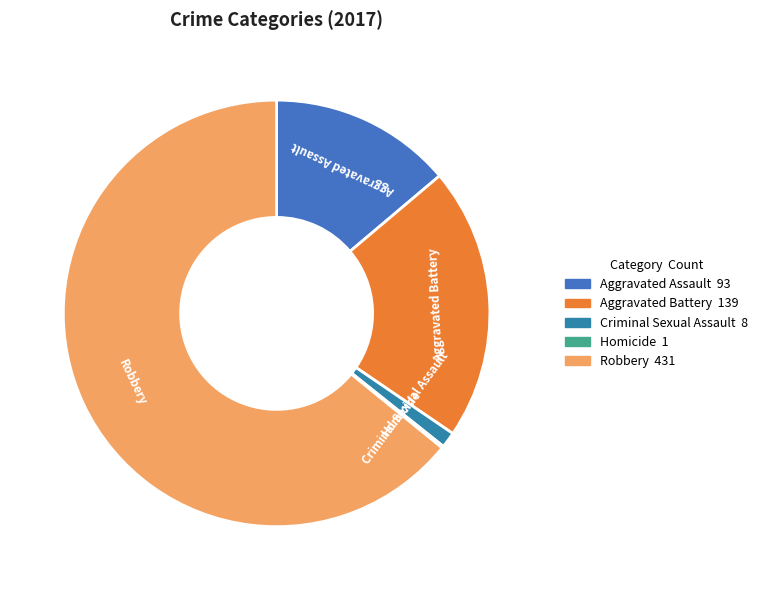

Which category has the biggest portion of the pie?

Robbery